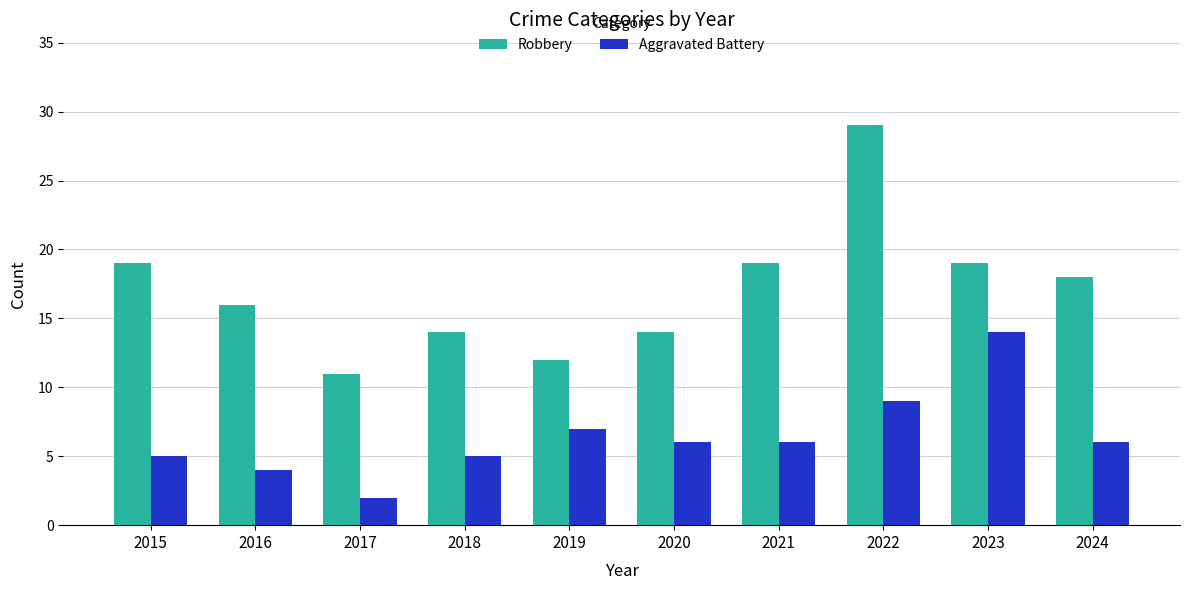

True or false: Robbery has a value of 11 at 2017.

True